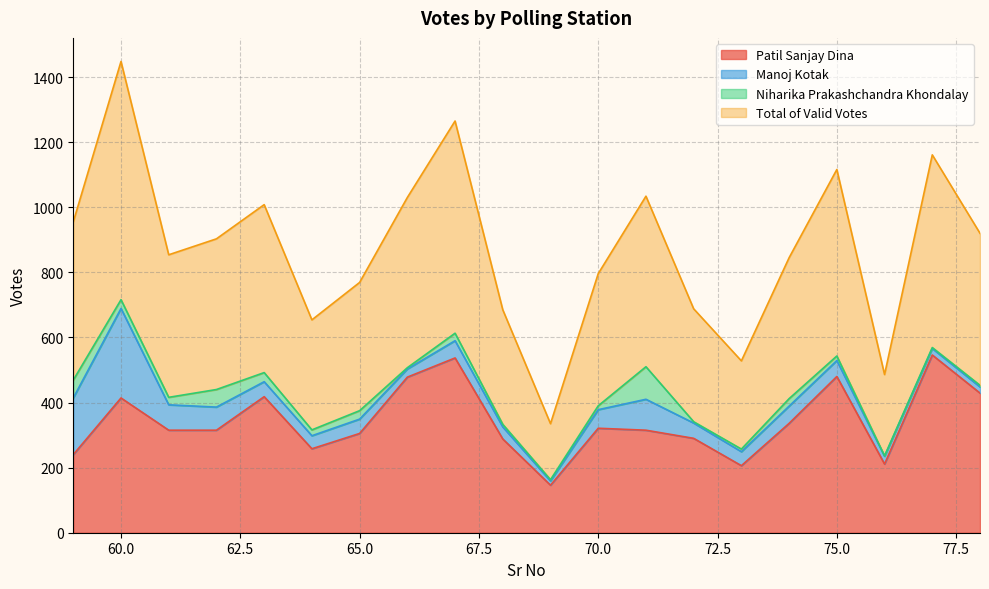

Which series has the widest spread of values?

Total of Valid Votes